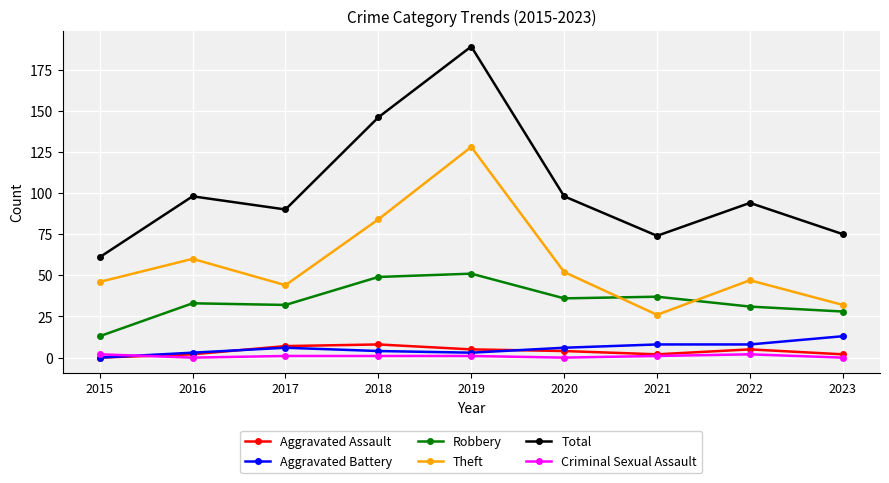

At which label does Aggravated Assault reach its minimum?

2015